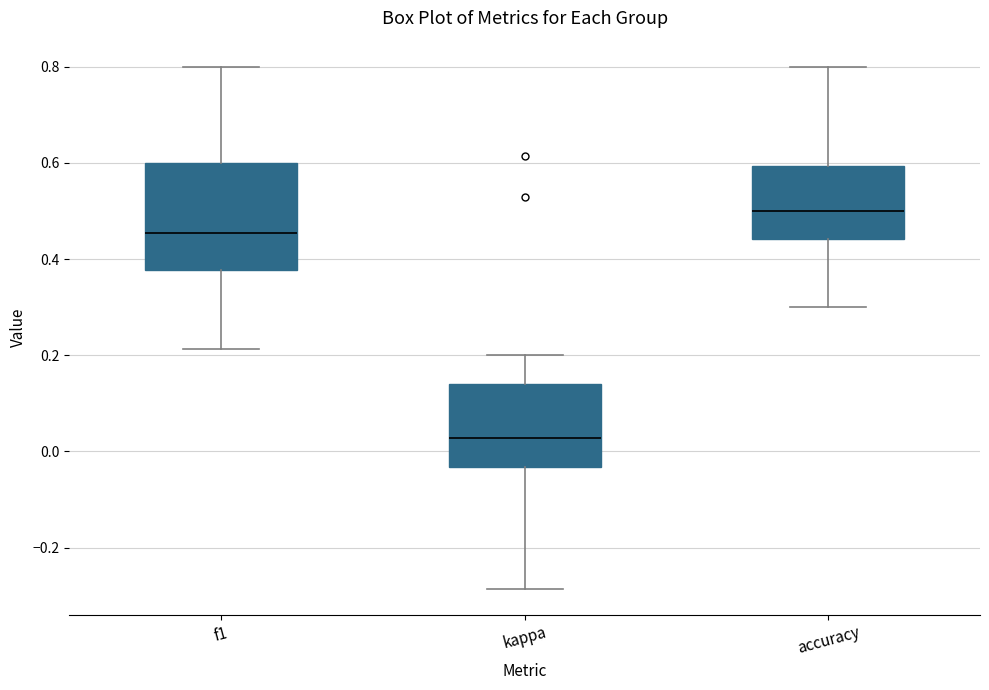

Where does the upper whisker of the box for accuracy end on the y-axis? The values are not printed on the chart, so give them approximately, as read against the axis.

0.80